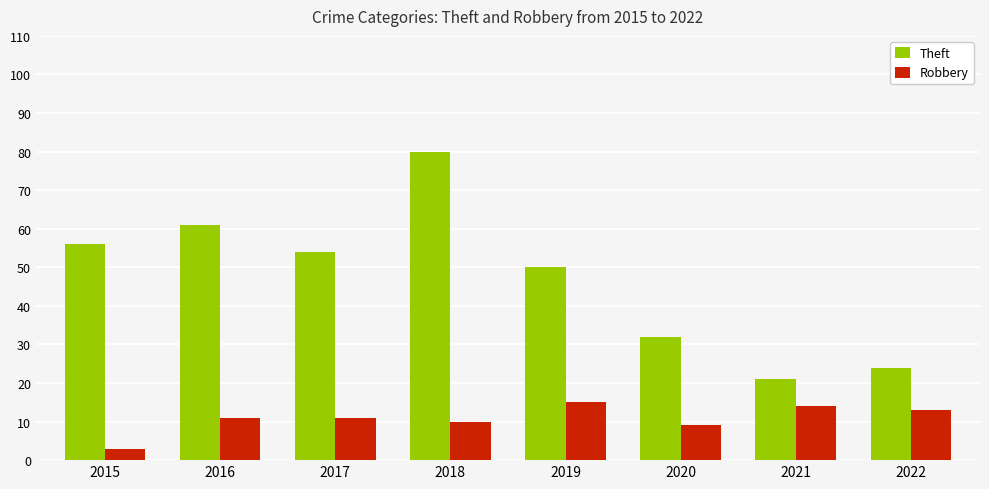

What is the spread (max minus min) of values at 2017?

43